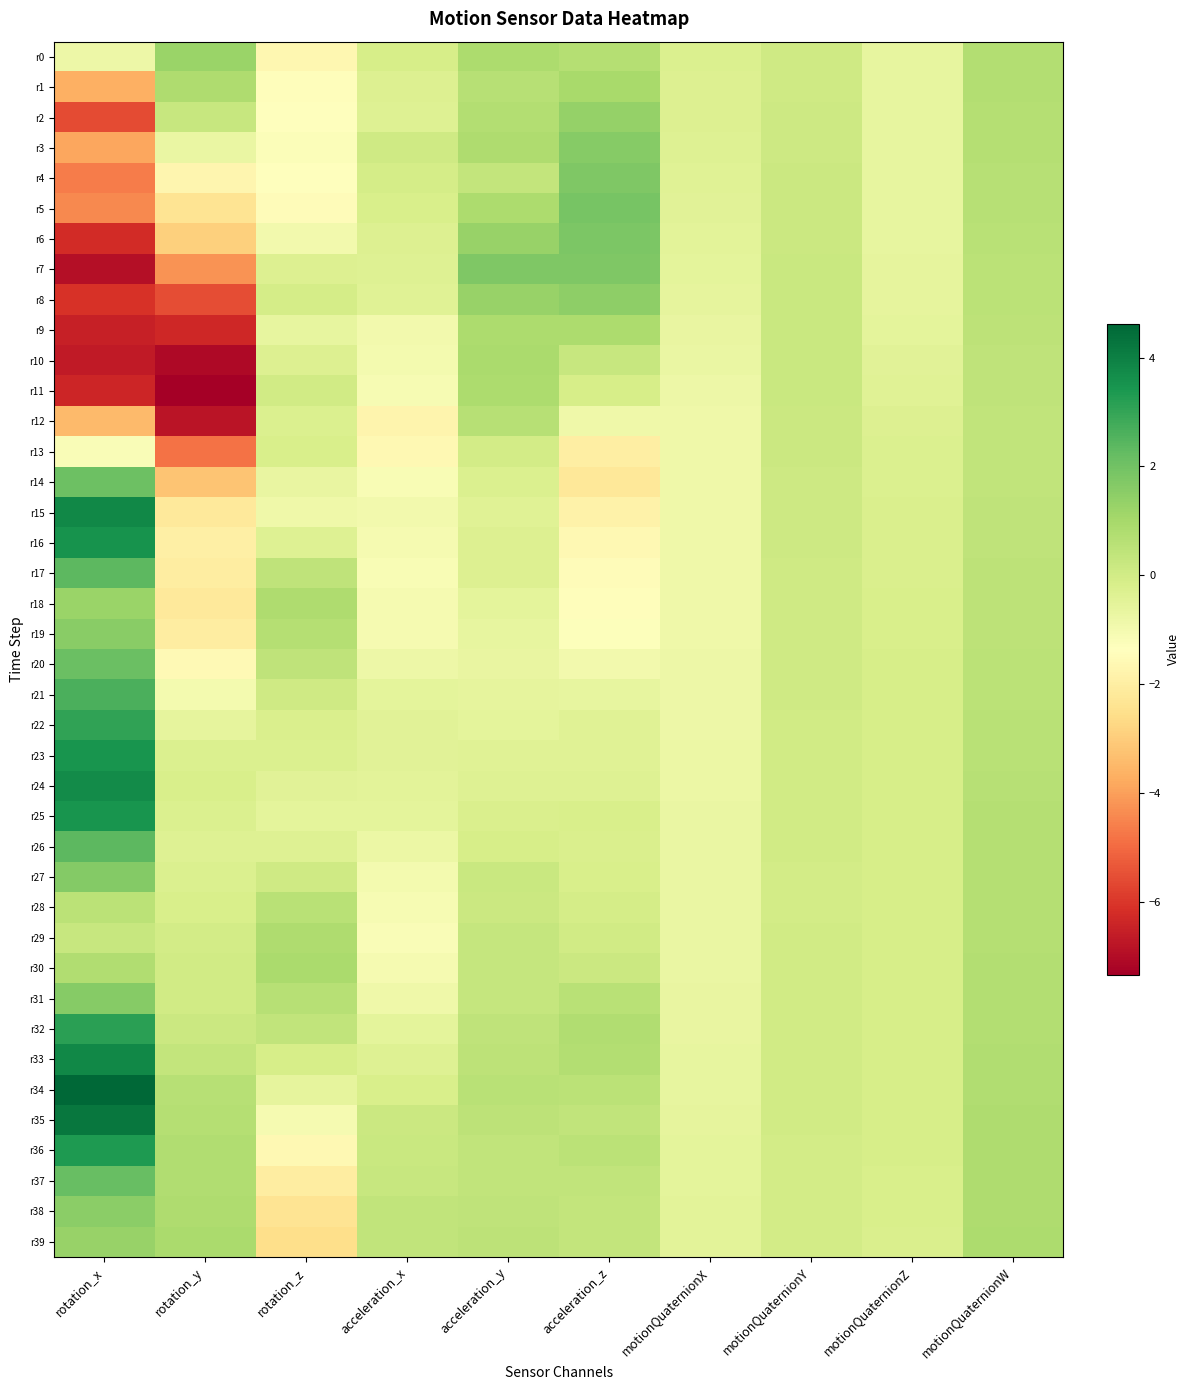

Reading left to right, transcribe all the data shown in this chart.

r0: rotation_x=-0.8	rotation_y=1.2	rotation_z=-1.7	acceleration_x=-0.1	acceleration_y=0.9	acceleration_z=0.7	motionQuaternionX=-0.3	motionQuaternionY=0.1	motionQuaternionZ=-0.6	motionQuaternionW=0.7
r1: rotation_x=-3.7	rotation_y=0.8	rotation_z=-1.4	acceleration_x=-0.3	acceleration_y=0.6	acceleration_z=0.9	motionQuaternionX=-0.3	motionQuaternionY=0.1	motionQuaternionZ=-0.6	motionQuaternionW=0.7
r2: rotation_x=-5.6	rotation_y=0.3	rotation_z=-1.4	acceleration_x=-0.4	acceleration_y=0.7	acceleration_z=1.3	motionQuaternionX=-0.3	motionQuaternionY=0.1	motionQuaternionZ=-0.6	motionQuaternionW=0.7
r3: rotation_x=-3.9	rotation_y=-0.7	rotation_z=-1.2	acceleration_x=0.1	acceleration_y=0.8	acceleration_z=1.6	motionQuaternionX=-0.4	motionQuaternionY=0.1	motionQuaternionZ=-0.7	motionQuaternionW=0.7
r4: rotation_x=-4.6	rotation_y=-1.7	rotation_z=-1.3	acceleration_x=-0.1	acceleration_y=0.3	acceleration_z=1.8	motionQuaternionX=-0.4	motionQuaternionY=0.1	motionQuaternionZ=-0.6	motionQuaternionW=0.6
r5: rotation_x=-4.4	rotation_y=-2.3	rotation_z=-1.5	acceleration_x=-0.2	acceleration_y=0.9	acceleration_z=1.9	motionQuaternionX=-0.4	motionQuaternionY=0.2	motionQuaternionZ=-0.6	motionQuaternionW=0.6
r6: rotation_x=-6.2	rotation_y=-2.9	rotation_z=-1.0	acceleration_x=-0.3	acceleration_y=1.3	acceleration_z=1.8	motionQuaternionX=-0.5	motionQuaternionY=0.2	motionQuaternionZ=-0.6	motionQuaternionW=0.6
r7: rotation_x=-6.9	rotation_y=-4.2	rotation_z=-0.3	acceleration_x=-0.4	acceleration_y=1.8	acceleration_z=1.8	motionQuaternionX=-0.5	motionQuaternionY=0.2	motionQuaternionZ=-0.6	motionQuaternionW=0.6
r8: rotation_x=-6.1	rotation_y=-5.6	rotation_z=-0.1	acceleration_x=-0.4	acceleration_y=1.3	acceleration_z=1.5	motionQuaternionX=-0.6	motionQuaternionY=0.2	motionQuaternionZ=-0.6	motionQuaternionW=0.5
r9: rotation_x=-6.5	rotation_y=-6.3	rotation_z=-0.7	acceleration_x=-1.0	acceleration_y=0.9	acceleration_z=0.9	motionQuaternionX=-0.7	motionQuaternionY=0.2	motionQuaternionZ=-0.5	motionQuaternionW=0.5
r10: rotation_x=-6.6	rotation_y=-7.1	rotation_z=-0.3	acceleration_x=-1.0	acceleration_y=0.9	acceleration_z=0.3	motionQuaternionX=-0.7	motionQuaternionY=0.2	motionQuaternionZ=-0.5	motionQuaternionW=0.5
r11: rotation_x=-6.4	rotation_y=-7.3	rotation_z=0.0	acceleration_x=-1.1	acceleration_y=0.9	acceleration_z=-0.1	motionQuaternionX=-0.8	motionQuaternionY=0.2	motionQuaternionZ=-0.4	motionQuaternionW=0.4
r12: rotation_x=-3.5	rotation_y=-6.8	rotation_z=-0.3	acceleration_x=-1.8	acceleration_y=0.6	acceleration_z=-0.8	motionQuaternionX=-0.8	motionQuaternionY=0.2	motionQuaternionZ=-0.3	motionQuaternionW=0.4
r13: rotation_x=-1.2	rotation_y=-4.8	rotation_z=-0.2	acceleration_x=-1.6	acceleration_y=-0.0	acceleration_z=-2.0	motionQuaternionX=-0.9	motionQuaternionY=0.2	motionQuaternionZ=-0.3	motionQuaternionW=0.4
r14: rotation_x=2.1	rotation_y=-3.2	rotation_z=-0.7	acceleration_x=-1.1	acceleration_y=-0.3	acceleration_z=-2.2	motionQuaternionX=-0.9	motionQuaternionY=0.1	motionQuaternionZ=-0.2	motionQuaternionW=0.4
r15: rotation_x=3.8	rotation_y=-2.1	rotation_z=-0.9	acceleration_x=-1.0	acceleration_y=-0.4	acceleration_z=-1.8	motionQuaternionX=-0.9	motionQuaternionY=0.1	motionQuaternionZ=-0.2	motionQuaternionW=0.4
r16: rotation_x=3.5	rotation_y=-1.9	rotation_z=-0.4	acceleration_x=-1.0	acceleration_y=-0.3	acceleration_z=-1.6	motionQuaternionX=-0.9	motionQuaternionY=0.1	motionQuaternionZ=-0.2	motionQuaternionW=0.5
r17: rotation_x=2.4	rotation_y=-2.0	rotation_z=0.5	acceleration_x=-1.1	acceleration_y=-0.3	acceleration_z=-1.5	motionQuaternionX=-0.9	motionQuaternionY=0.1	motionQuaternionZ=-0.2	motionQuaternionW=0.5
r18: rotation_x=1.2	rotation_y=-2.2	rotation_z=0.8	acceleration_x=-1.0	acceleration_y=-0.5	acceleration_z=-1.4	motionQuaternionX=-0.8	motionQuaternionY=0.1	motionQuaternionZ=-0.2	motionQuaternionW=0.5
r19: rotation_x=1.6	rotation_y=-2.0	rotation_z=0.7	acceleration_x=-1.0	acceleration_y=-0.6	acceleration_z=-1.3	motionQuaternionX=-0.8	motionQuaternionY=0.1	motionQuaternionZ=-0.2	motionQuaternionW=0.5
r20: rotation_x=2.1	rotation_y=-1.6	rotation_z=0.4	acceleration_x=-0.8	acceleration_y=-0.7	acceleration_z=-1.0	motionQuaternionX=-0.8	motionQuaternionY=0.1	motionQuaternionZ=-0.1	motionQuaternionW=0.5
r21: rotation_x=2.6	rotation_y=-1.0	rotation_z=0.1	acceleration_x=-0.6	acceleration_y=-0.6	acceleration_z=-0.7	motionQuaternionX=-0.8	motionQuaternionY=0.0	motionQuaternionZ=-0.1	motionQuaternionW=0.5
r22: rotation_x=3.1	rotation_y=-0.6	rotation_z=-0.2	acceleration_x=-0.4	acceleration_y=-0.5	acceleration_z=-0.4	motionQuaternionX=-0.8	motionQuaternionY=0.0	motionQuaternionZ=-0.1	motionQuaternionW=0.6
r23: rotation_x=3.5	rotation_y=-0.3	rotation_z=-0.3	acceleration_x=-0.4	acceleration_y=-0.4	acceleration_z=-0.4	motionQuaternionX=-0.8	motionQuaternionY=0.0	motionQuaternionZ=-0.1	motionQuaternionW=0.6
r24: rotation_x=3.7	rotation_y=-0.2	rotation_z=-0.4	acceleration_x=-0.5	acceleration_y=-0.3	acceleration_z=-0.3	motionQuaternionX=-0.8	motionQuaternionY=0.0	motionQuaternionZ=-0.1	motionQuaternionW=0.6
r25: rotation_x=3.5	rotation_y=-0.2	rotation_z=-0.5	acceleration_x=-0.6	acceleration_y=-0.2	acceleration_z=-0.2	motionQuaternionX=-0.7	motionQuaternionY=0.0	motionQuaternionZ=-0.1	motionQuaternionW=0.7
r26: rotation_x=2.4	rotation_y=-0.4	rotation_z=-0.4	acceleration_x=-0.8	acceleration_y=-0.1	acceleration_z=-0.2	motionQuaternionX=-0.7	motionQuaternionY=0.0	motionQuaternionZ=-0.1	motionQuaternionW=0.7
r27: rotation_x=1.7	rotation_y=-0.3	rotation_z=0.0	acceleration_x=-1.0	acceleration_y=0.2	acceleration_z=-0.2	motionQuaternionX=-0.7	motionQuaternionY=-0.0	motionQuaternionZ=-0.1	motionQuaternionW=0.7
r28: rotation_x=0.6	rotation_y=-0.2	rotation_z=0.6	acceleration_x=-1.1	acceleration_y=0.2	acceleration_z=-0.1	motionQuaternionX=-0.7	motionQuaternionY=-0.0	motionQuaternionZ=-0.1	motionQuaternionW=0.7
r29: rotation_x=0.3	rotation_y=-0.0	rotation_z=0.8	acceleration_x=-1.2	acceleration_y=0.3	acceleration_z=0.0	motionQuaternionX=-0.7	motionQuaternionY=0.0	motionQuaternionZ=-0.1	motionQuaternionW=0.7
r30: rotation_x=0.8	rotation_y=0.0	rotation_z=0.9	acceleration_x=-1.1	acceleration_y=0.3	acceleration_z=0.2	motionQuaternionX=-0.7	motionQuaternionY=0.0	motionQuaternionZ=-0.1	motionQuaternionW=0.7
r31: rotation_x=1.6	rotation_y=0.0	rotation_z=0.6	acceleration_x=-0.9	acceleration_y=0.3	acceleration_z=0.6	motionQuaternionX=-0.7	motionQuaternionY=0.0	motionQuaternionZ=-0.1	motionQuaternionW=0.7
r32: rotation_x=3.1	rotation_y=0.2	rotation_z=0.4	acceleration_x=-0.5	acceleration_y=0.4	acceleration_z=0.8	motionQuaternionX=-0.7	motionQuaternionY=0.0	motionQuaternionZ=-0.1	motionQuaternionW=0.7
r33: rotation_x=3.8	rotation_y=0.4	rotation_z=-0.1	acceleration_x=-0.4	acceleration_y=0.5	acceleration_z=0.7	motionQuaternionX=-0.7	motionQuaternionY=0.0	motionQuaternionZ=-0.1	motionQuaternionW=0.8
r34: rotation_x=4.6	rotation_y=0.7	rotation_z=-0.6	acceleration_x=-0.1	acceleration_y=0.6	acceleration_z=0.5	motionQuaternionX=-0.6	motionQuaternionY=0.0	motionQuaternionZ=-0.1	motionQuaternionW=0.8
r35: rotation_x=4.2	rotation_y=0.7	rotation_z=-1.1	acceleration_x=0.1	acceleration_y=0.5	acceleration_z=0.4	motionQuaternionX=-0.6	motionQuaternionY=0.0	motionQuaternionZ=-0.1	motionQuaternionW=0.8
r36: rotation_x=3.4	rotation_y=0.8	rotation_z=-1.6	acceleration_x=0.2	acceleration_y=0.4	acceleration_z=0.5	motionQuaternionX=-0.6	motionQuaternionY=-0.0	motionQuaternionZ=-0.1	motionQuaternionW=0.8
r37: rotation_x=2.2	rotation_y=0.8	rotation_z=-2.0	acceleration_x=0.3	acceleration_y=0.4	acceleration_z=0.4	motionQuaternionX=-0.5	motionQuaternionY=-0.0	motionQuaternionZ=-0.2	motionQuaternionW=0.8
r38: rotation_x=1.5	rotation_y=0.8	rotation_z=-2.4	acceleration_x=0.4	acceleration_y=0.4	acceleration_z=0.4	motionQuaternionX=-0.5	motionQuaternionY=-0.0	motionQuaternionZ=-0.2	motionQuaternionW=0.8
r39: rotation_x=1.3	rotation_y=0.9	rotation_z=-2.5	acceleration_x=0.4	acceleration_y=0.5	acceleration_z=0.3	motionQuaternionX=-0.5	motionQuaternionY=-0.0	motionQuaternionZ=-0.2	motionQuaternionW=0.8